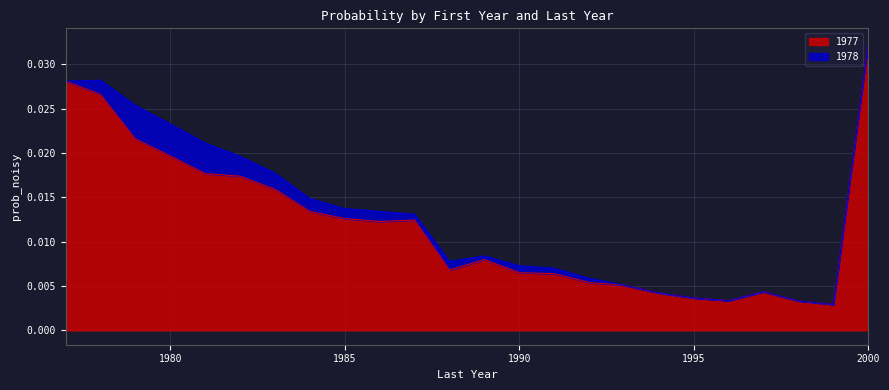

Does the chart have visible grid lines?

Yes